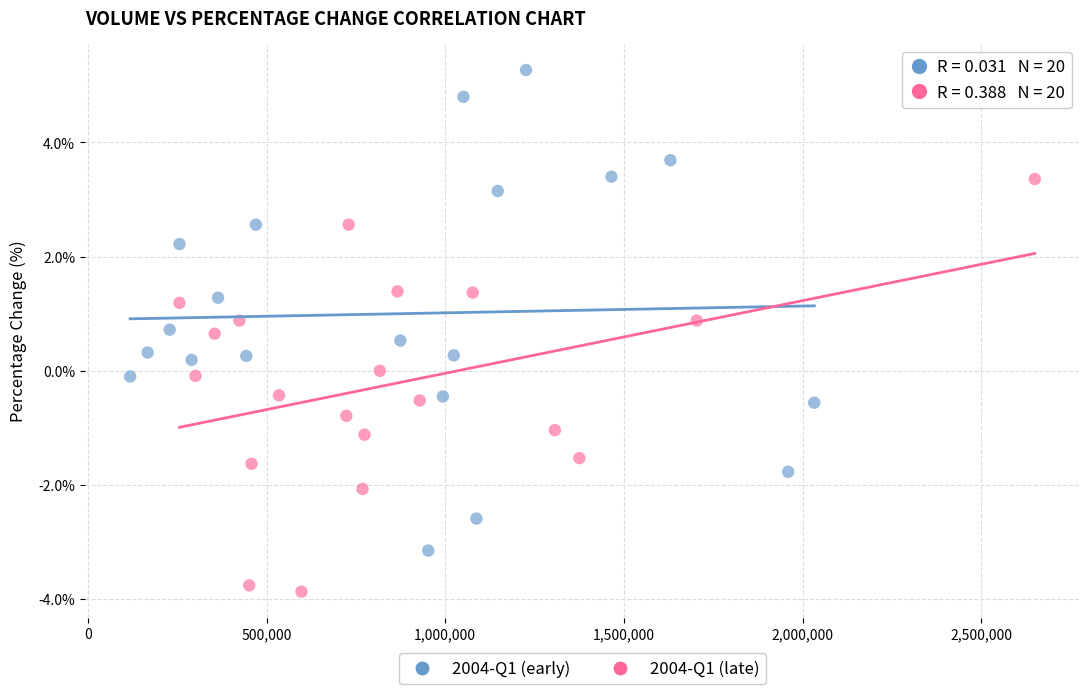

Which series has the largest Y range (max minus min)?

2004-Q1 (early)